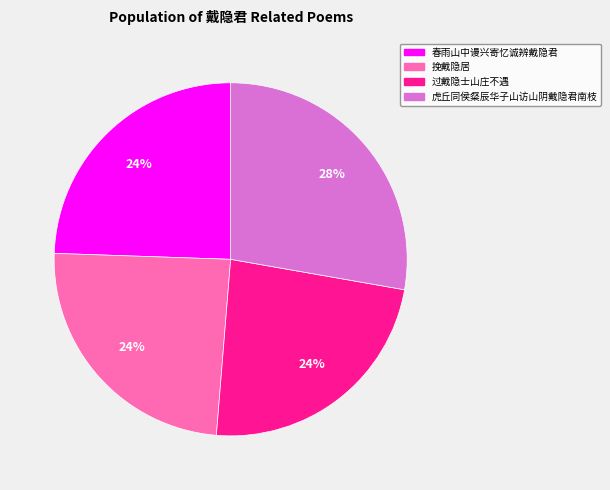

To the nearest percent, what is the difference between the 过戴隐士山庄不遇 and 虎丘同侯粲辰华子山访山阴戴隐君南枝 slice percentages?

4%